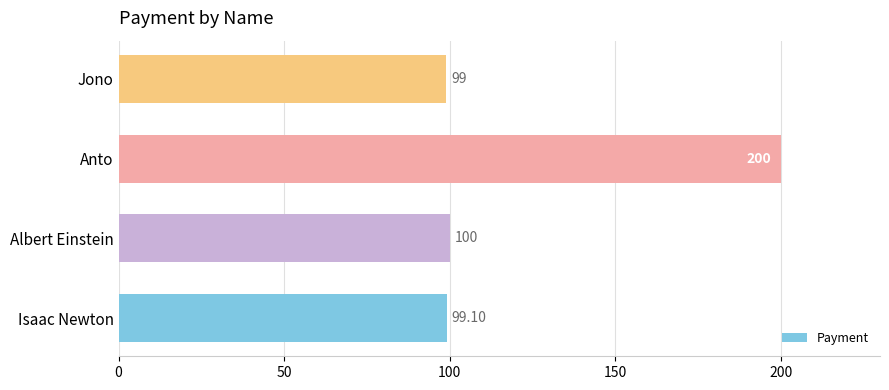

How many data points are less than 100?

2